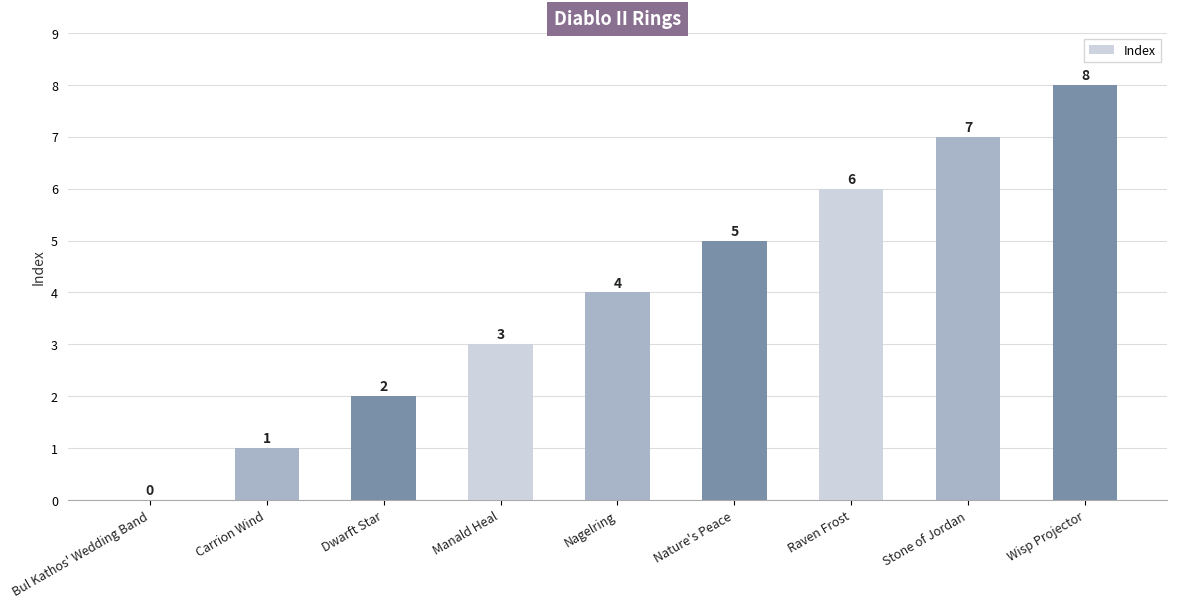

The value at Nagelring is 2. True or false?

False